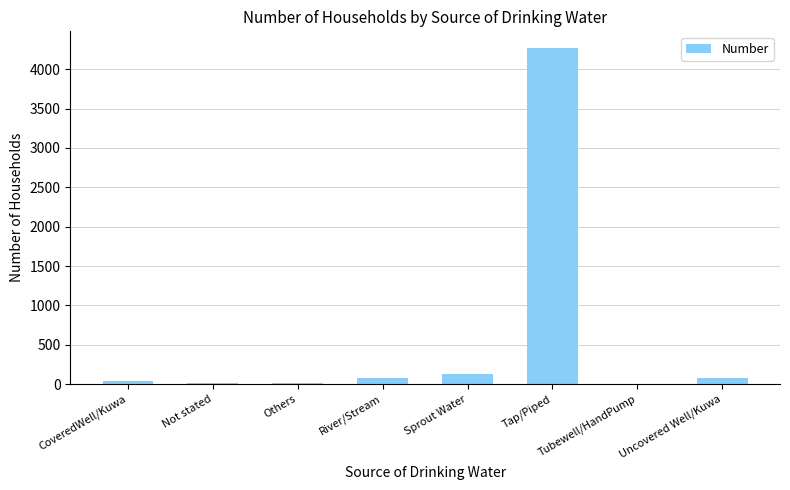

True or false: the data shows 7596 at Tap/Piped.

False